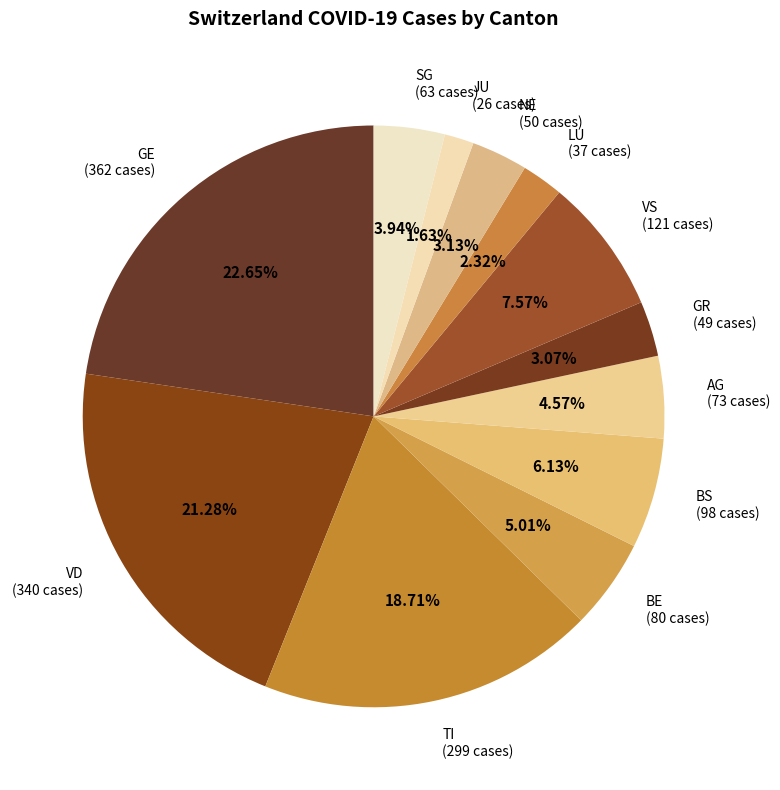

Is the sum of NE and SG greater than half?

No